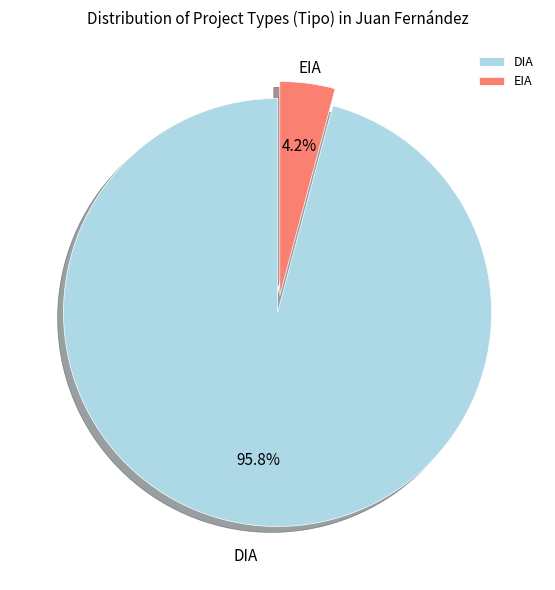

What percentage is the EIA slice, to the nearest percent?

4%